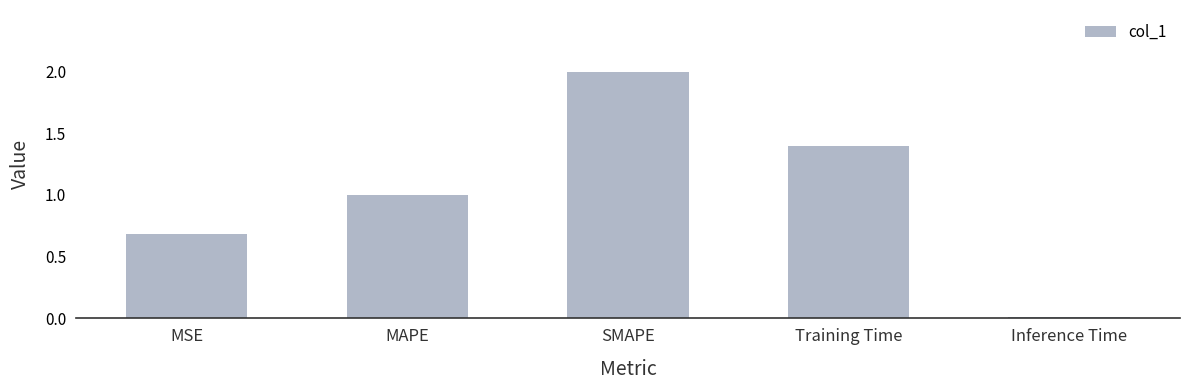

How many distinct data groups are displayed?

1